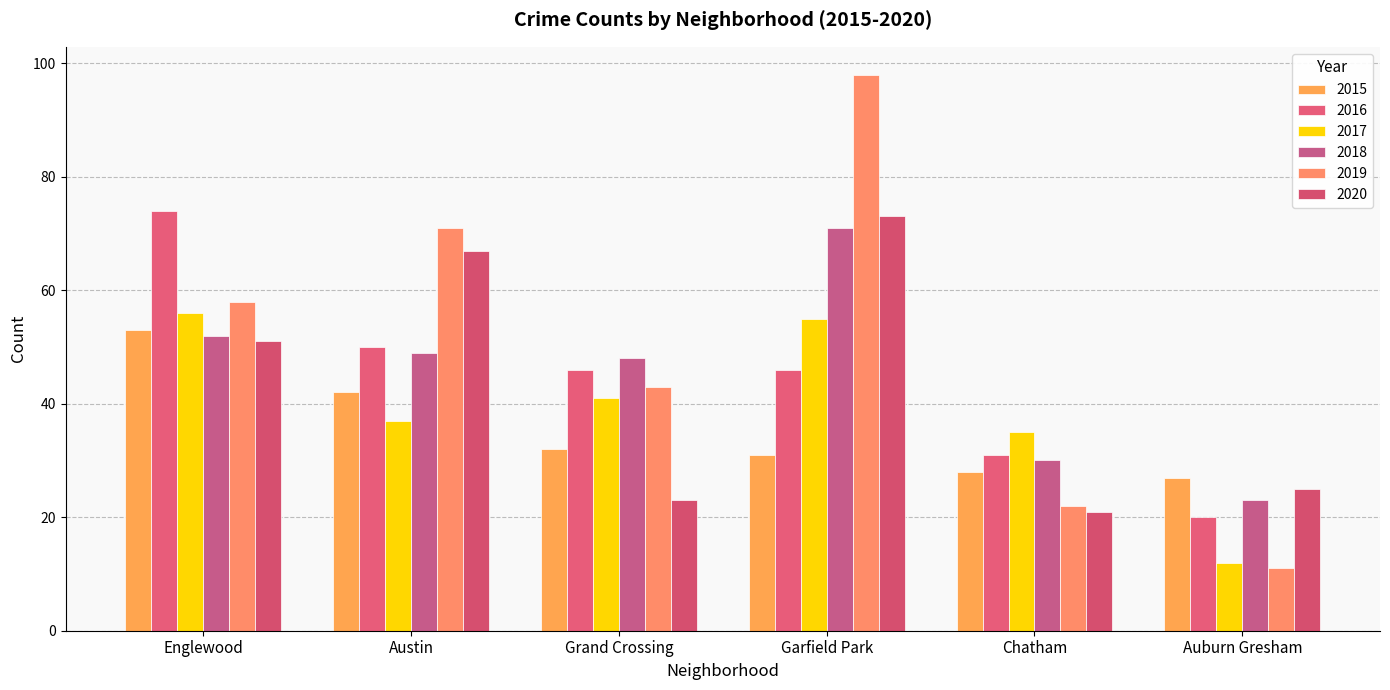

What is the lowest value of the 2016 series?

20